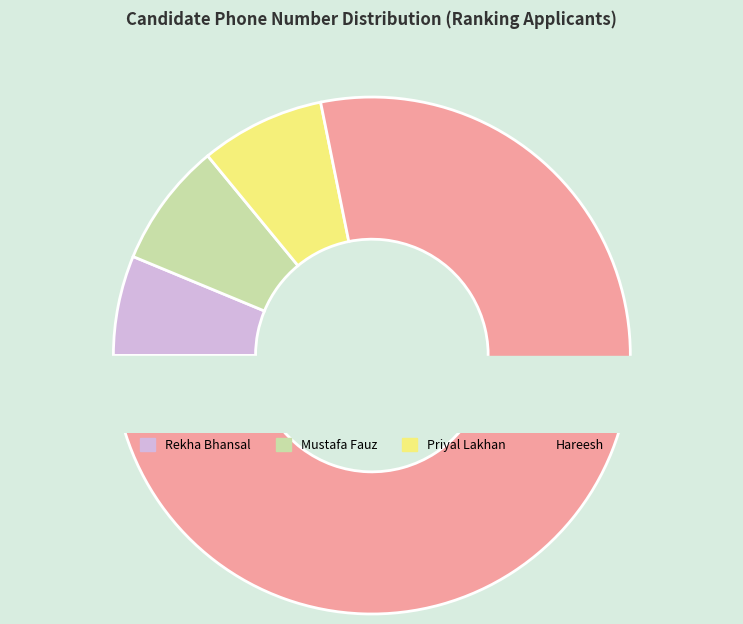

To the nearest percent, what is the difference between the largest and smallest slice percentages?

72%